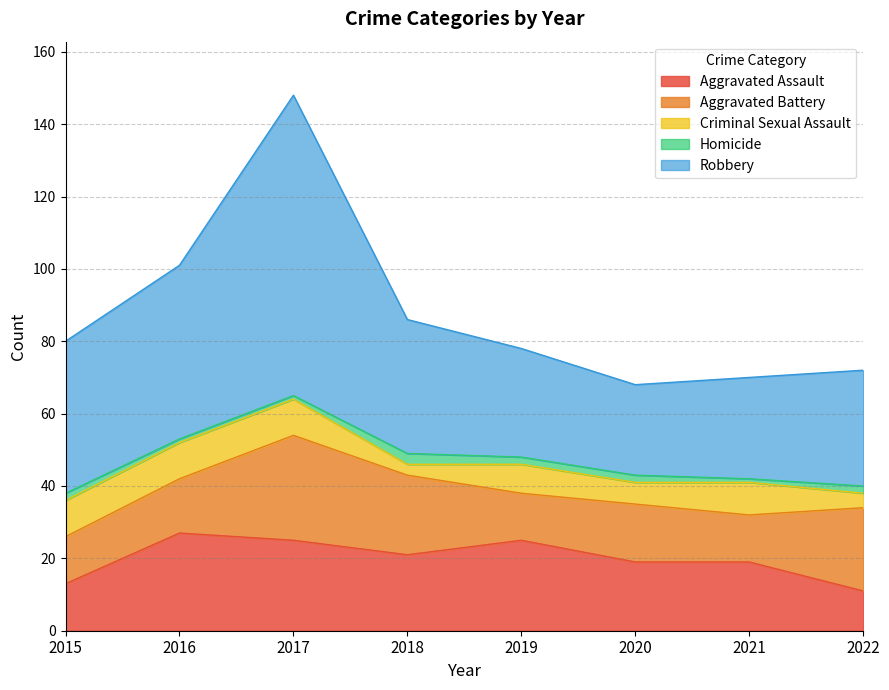

What is the value of the Aggravated Assault point at the 3rd from the left?

25